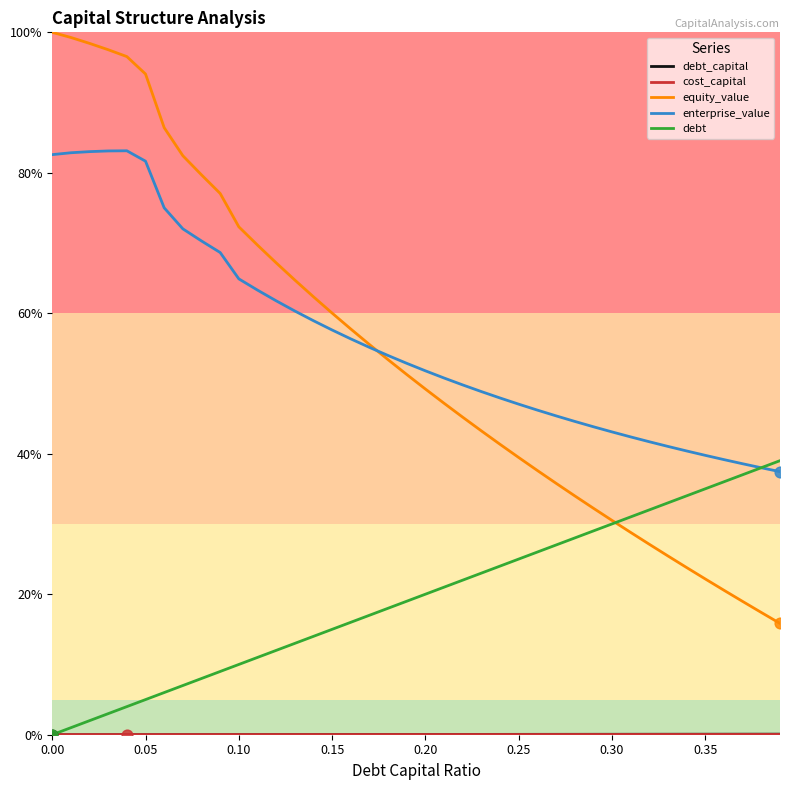

Which series has the largest total across all categories?

enterprise_value